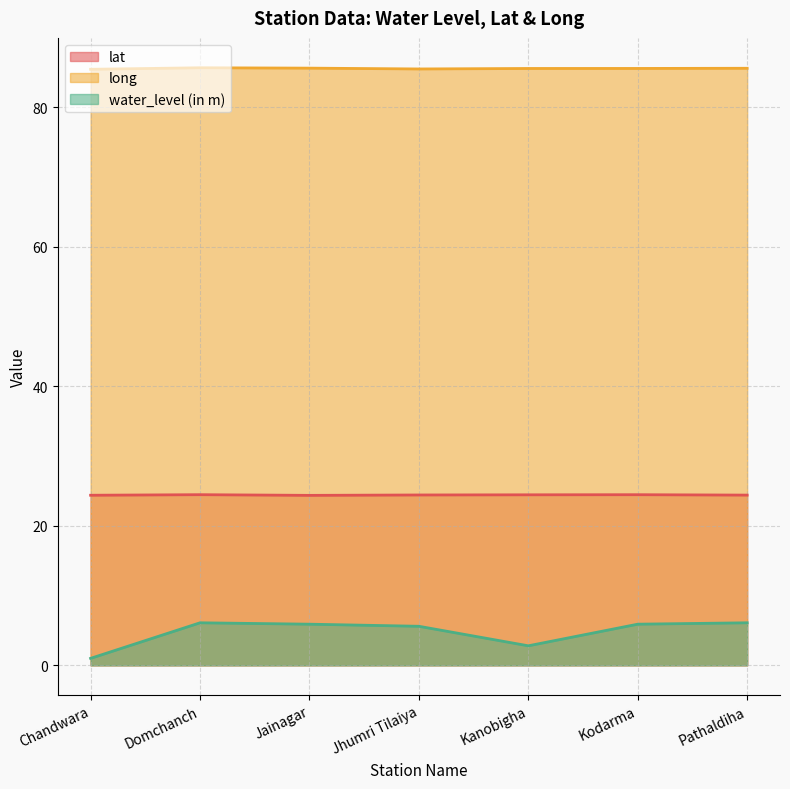

Rank the series by their average value, from highest to lowest.

long, lat, water_level (in m)